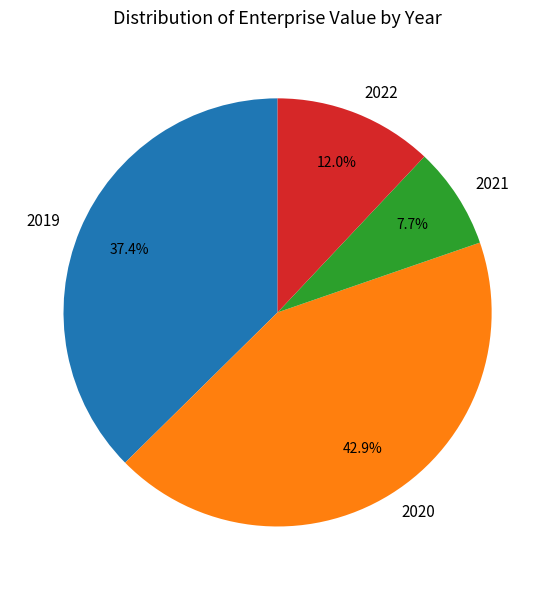

Does 2022 represent more than half of the total?

No